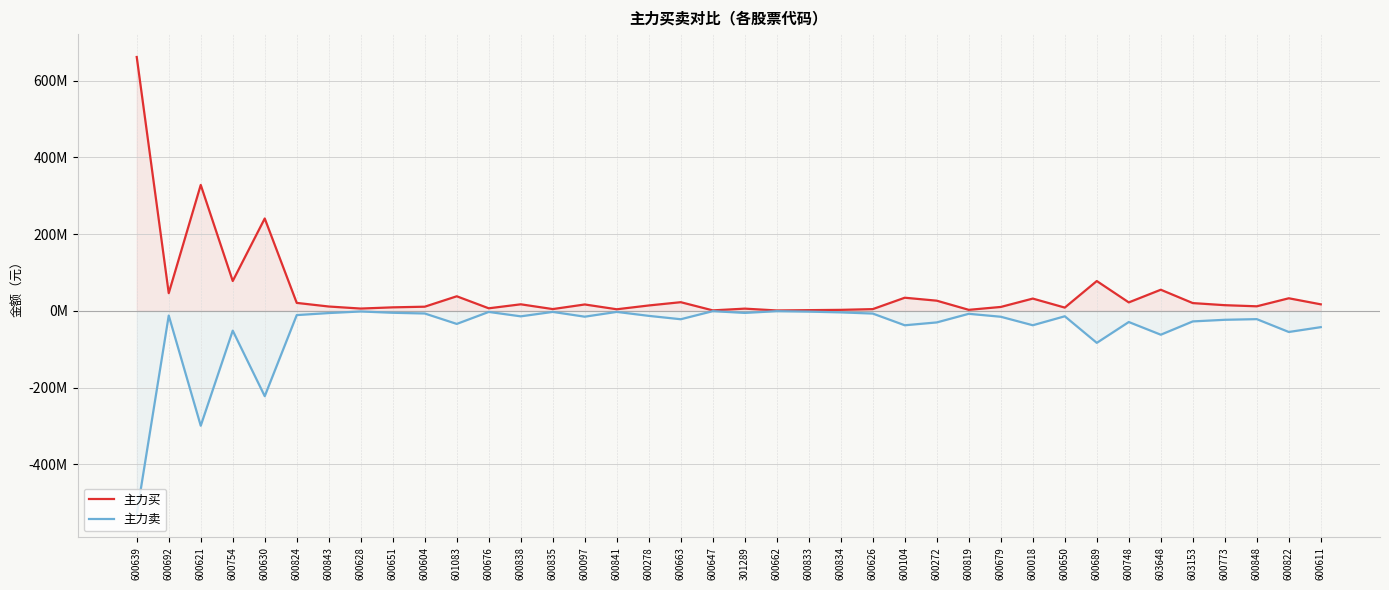

What is the difference between the highest and lowest values at 600628?

7603000